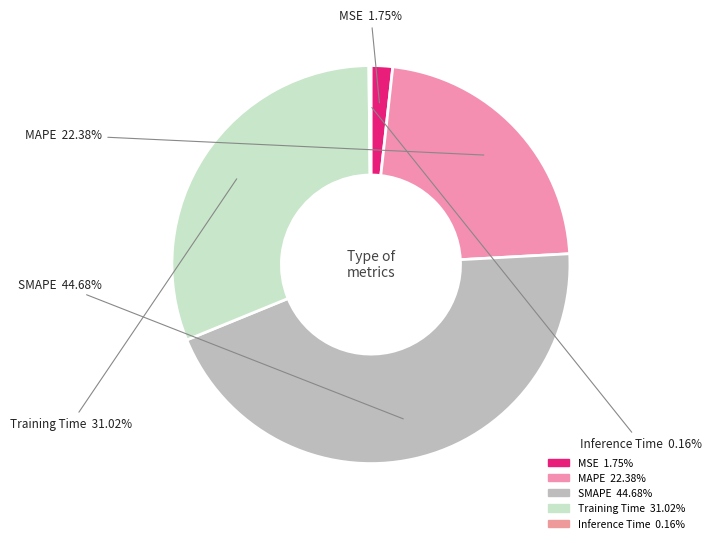

The SMAPE slice represents 45% of the pie. True or false?

True